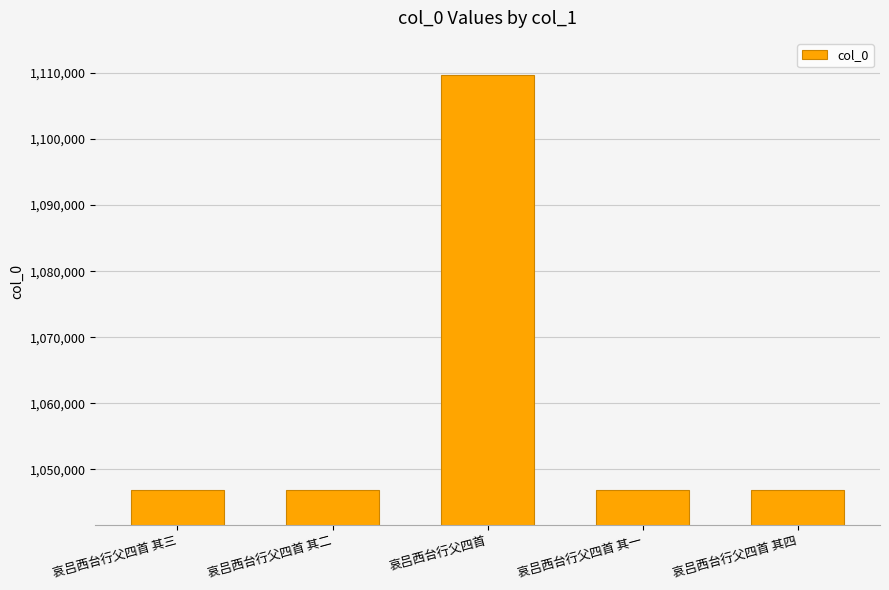

Which has a higher value, 哀吕西台行父四首 or 哀吕西台行父四首 其四?

哀吕西台行父四首